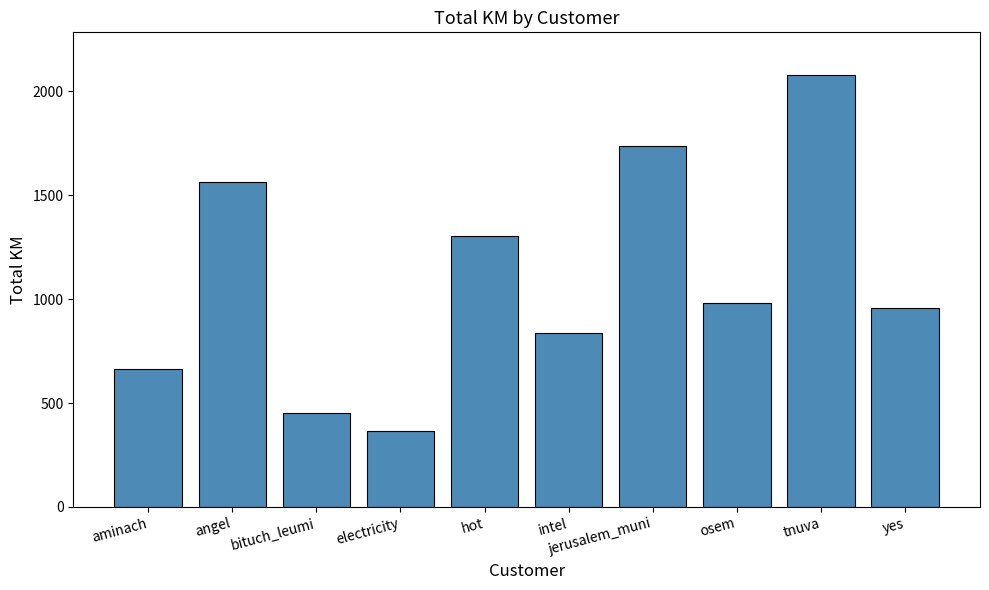

What is the sum of all values?

10932.7